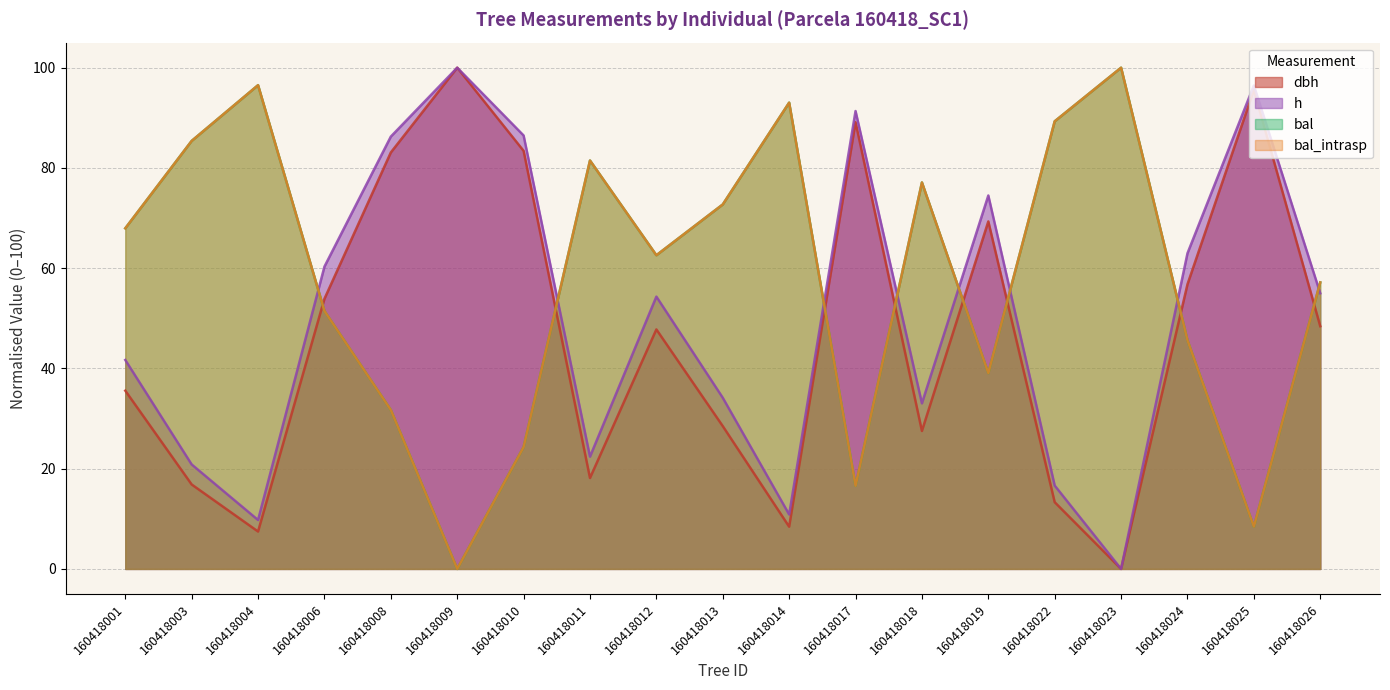

Does the chart display data point markers on the line(s)?

No